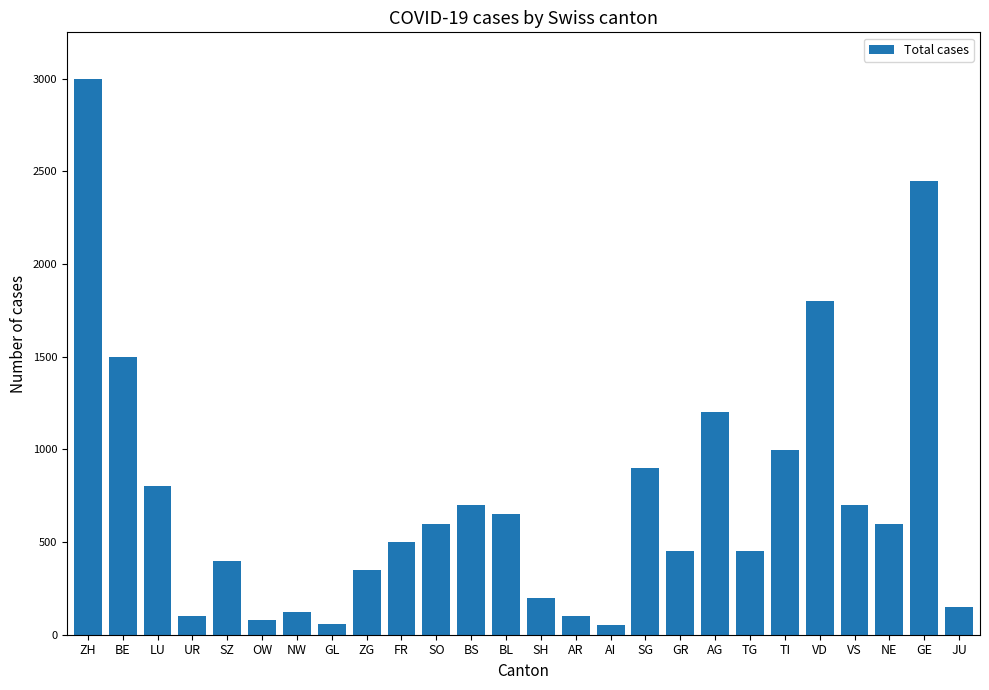

What position from the left is OW?

6